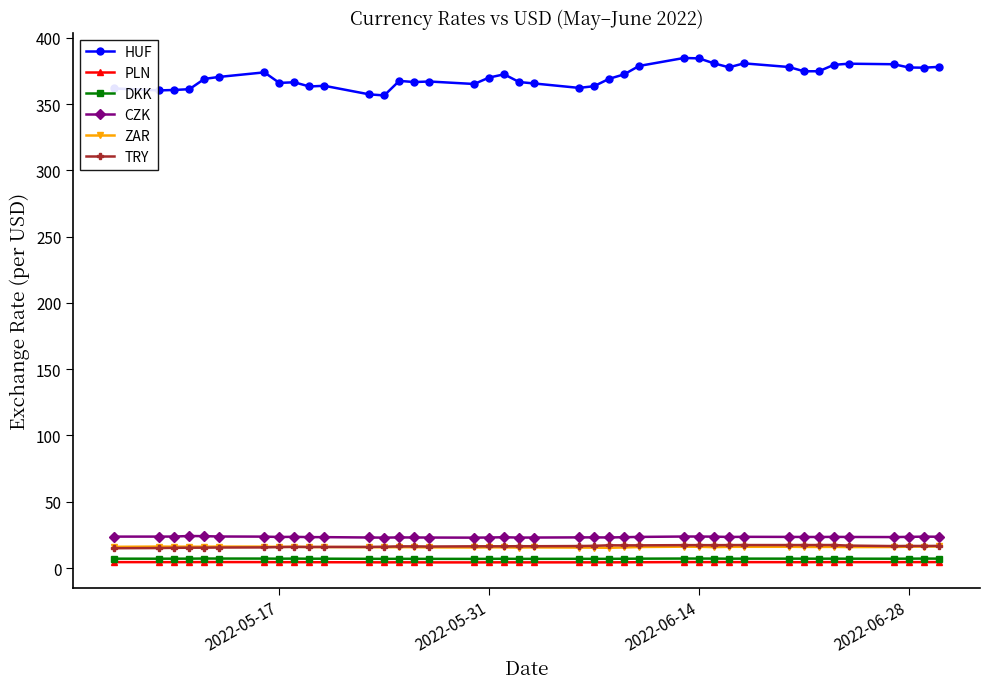

Which series has the largest total across all categories?

HUF